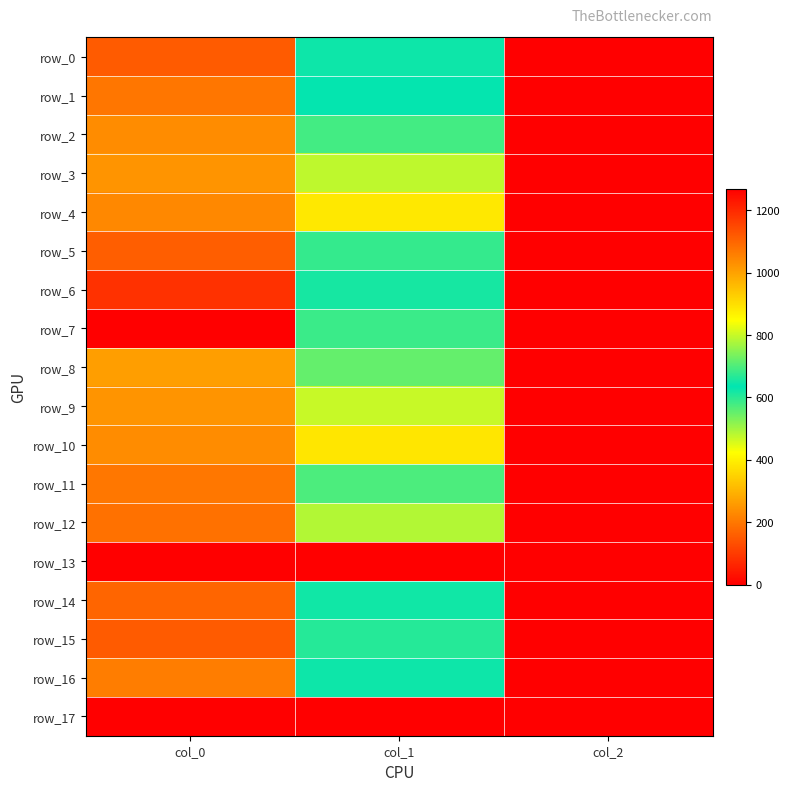

What is the total value across all series at col_0?

17356.7